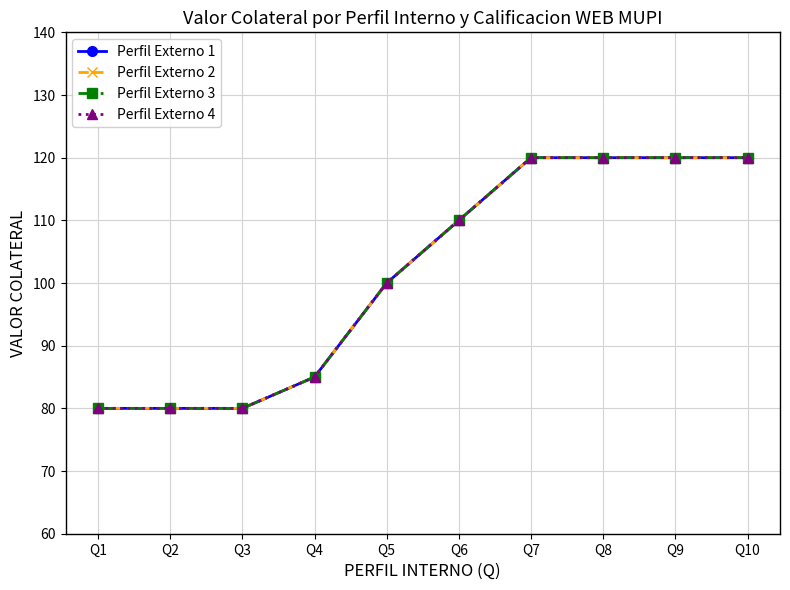

At how many categories does at least one series exceed 92?

6